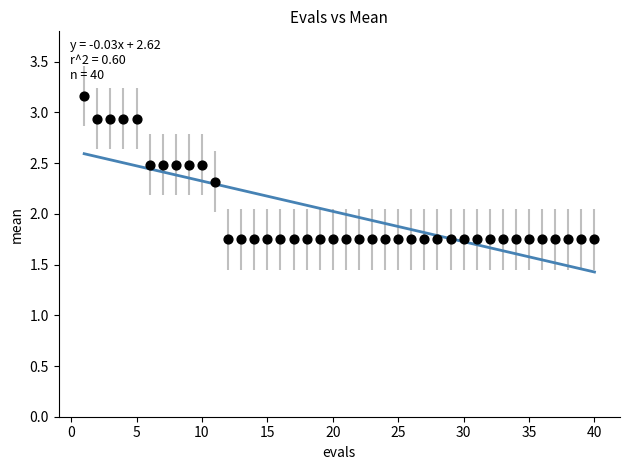

What is the range of Y values (max minus min)?

1.4